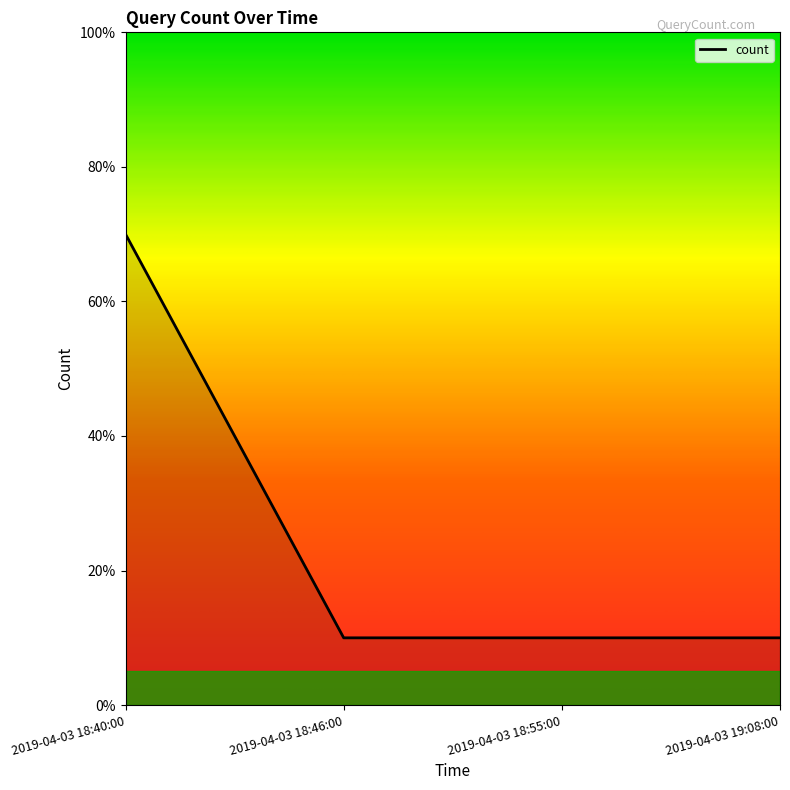

What is the average value?

2